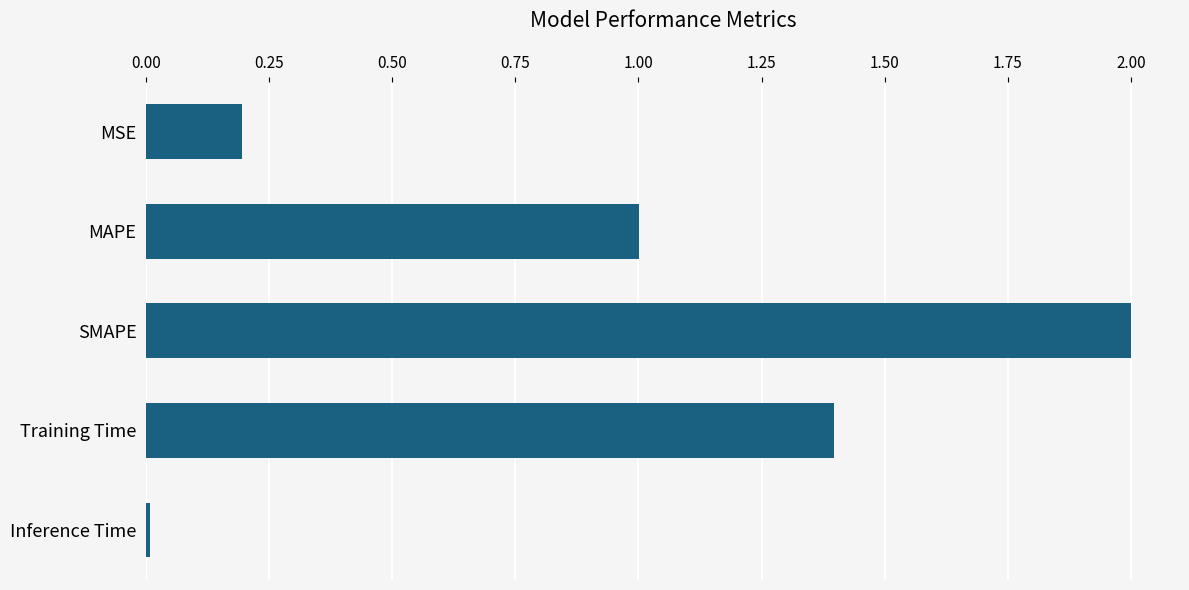

How many distinct data groups are displayed?

1